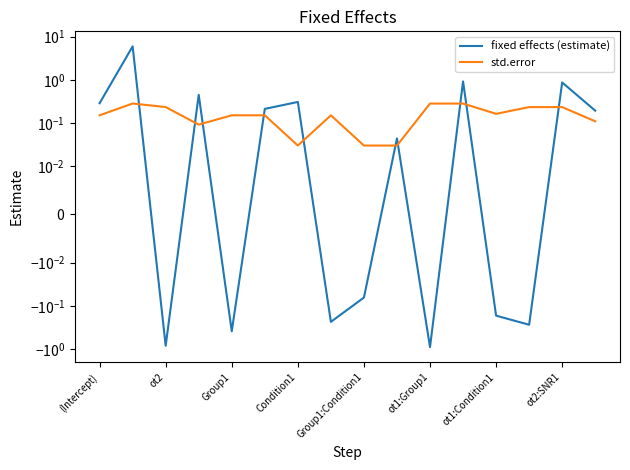

Rank the series by their maximum value, from highest to lowest.

fixed effects (estimate), std.error